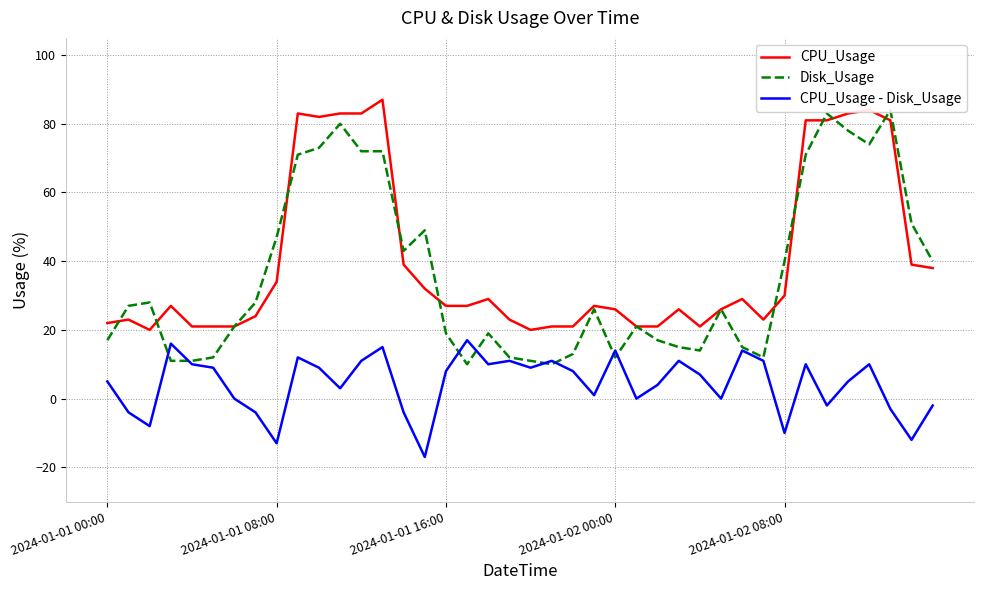

What position from the right is 2024-01-01 00:00?

40